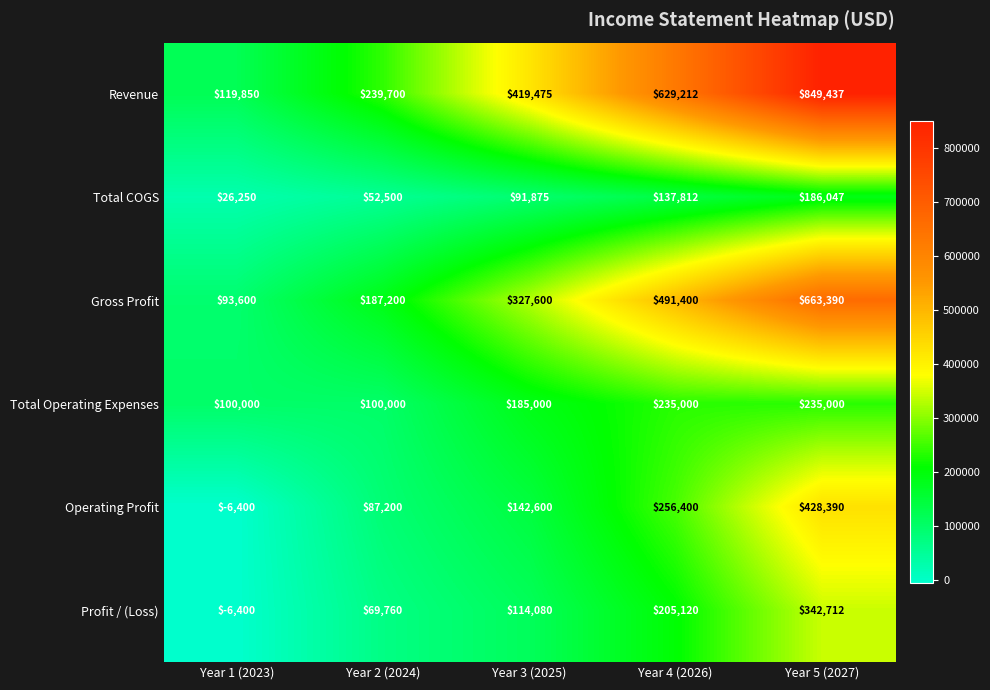

Which series has the widest spread of values?

Revenue